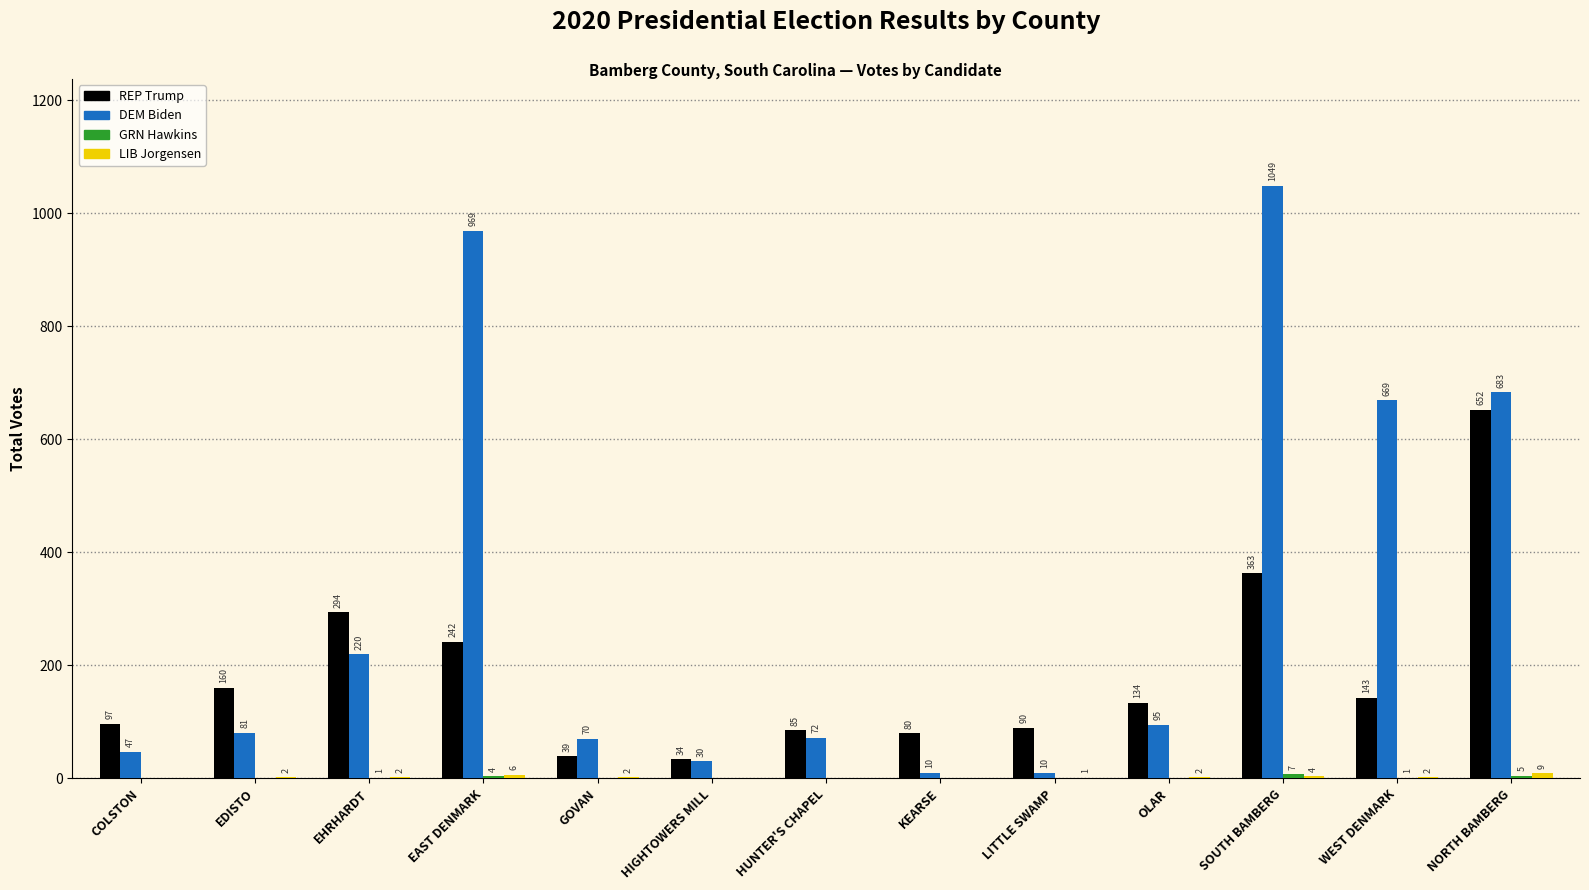

What is the total value across all series at LITTLE SWAMP?

101